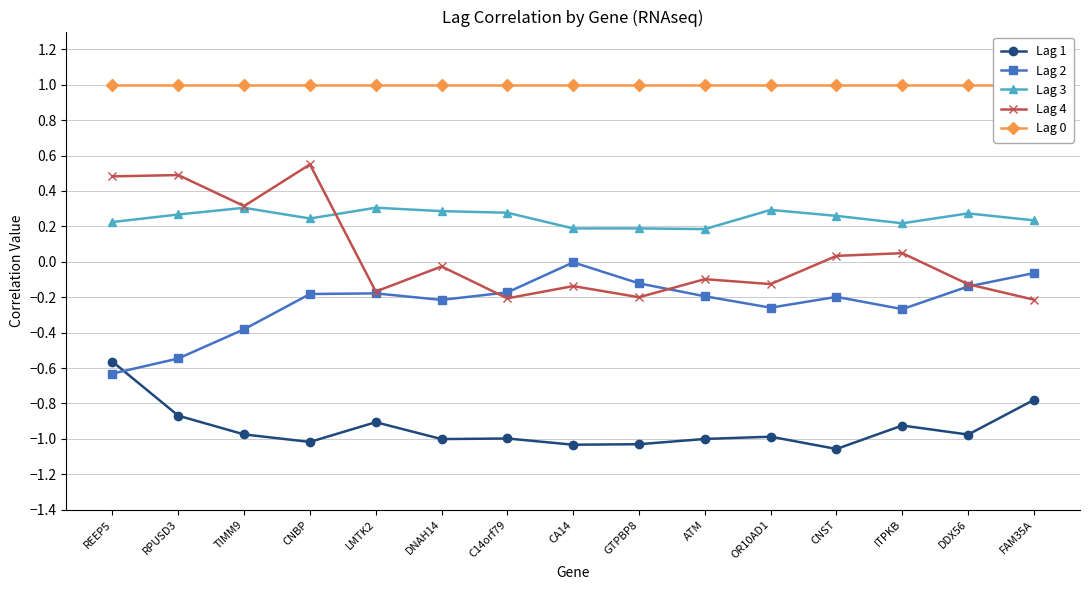

What is the sum of all Lag 2 values?

-3.6